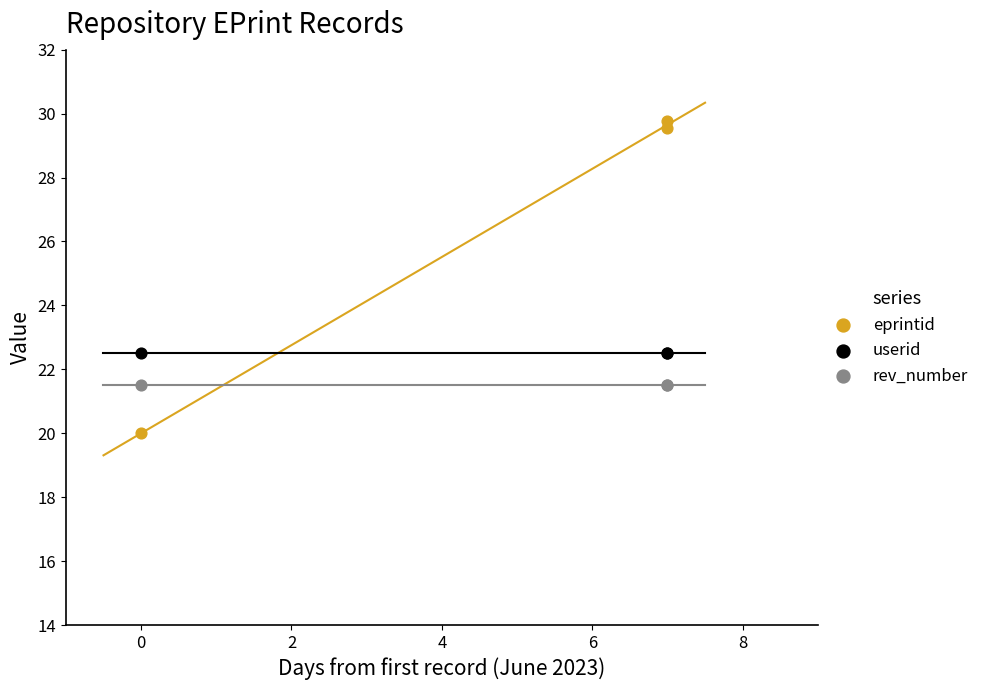

Which series reaches the minimum Y coordinate?

eprintid